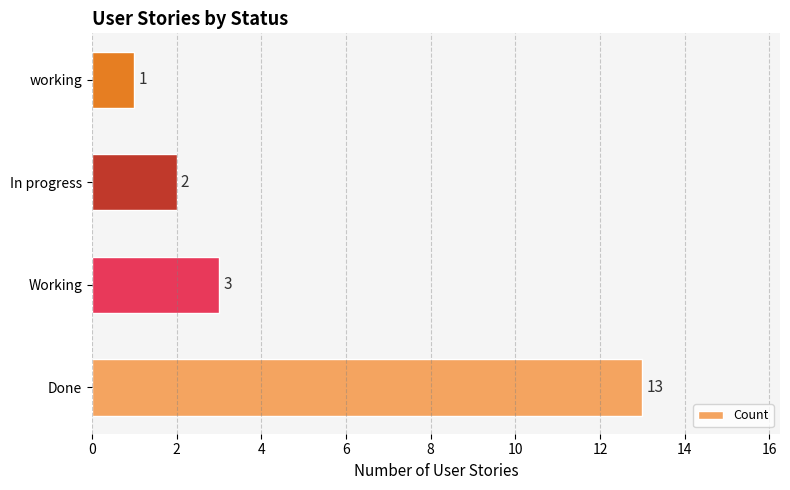

How many categories are shown in the chart?

4